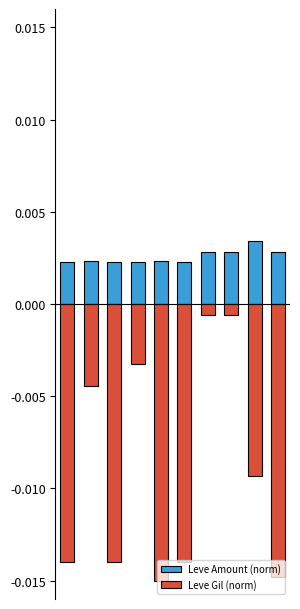

How many bars are there in each group?

2